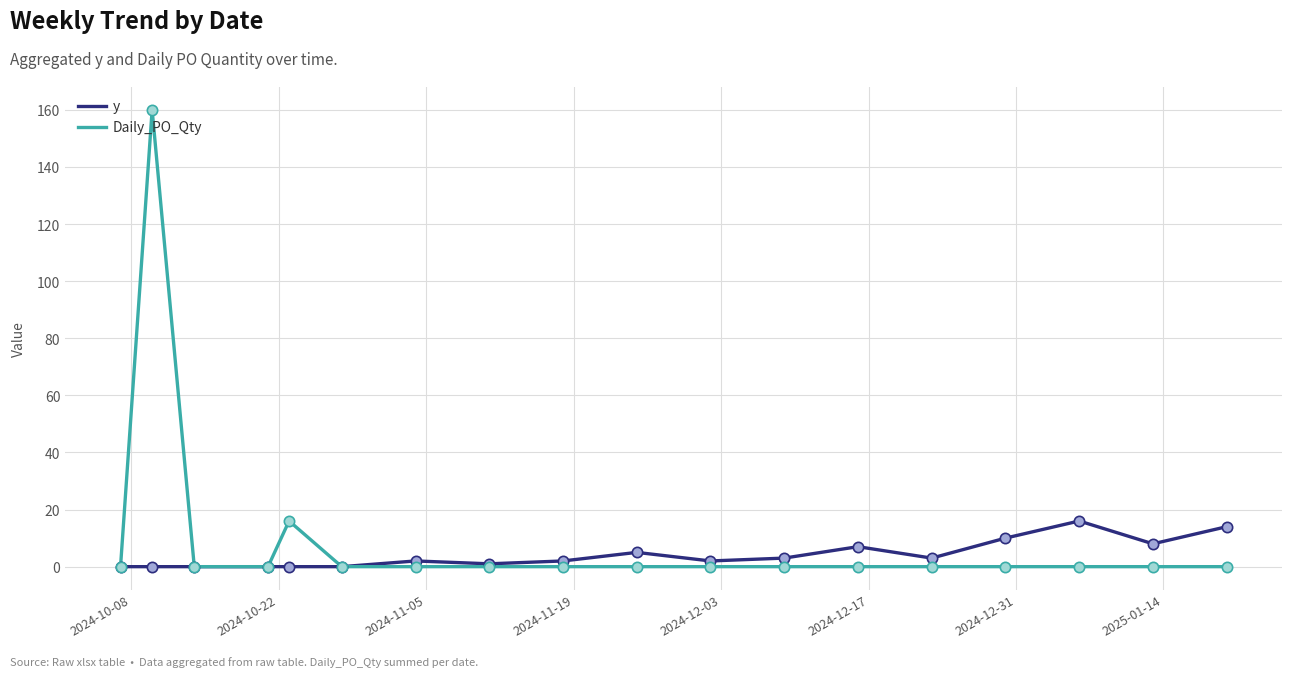

What is the maximum value for Daily_PO_Qty?

160